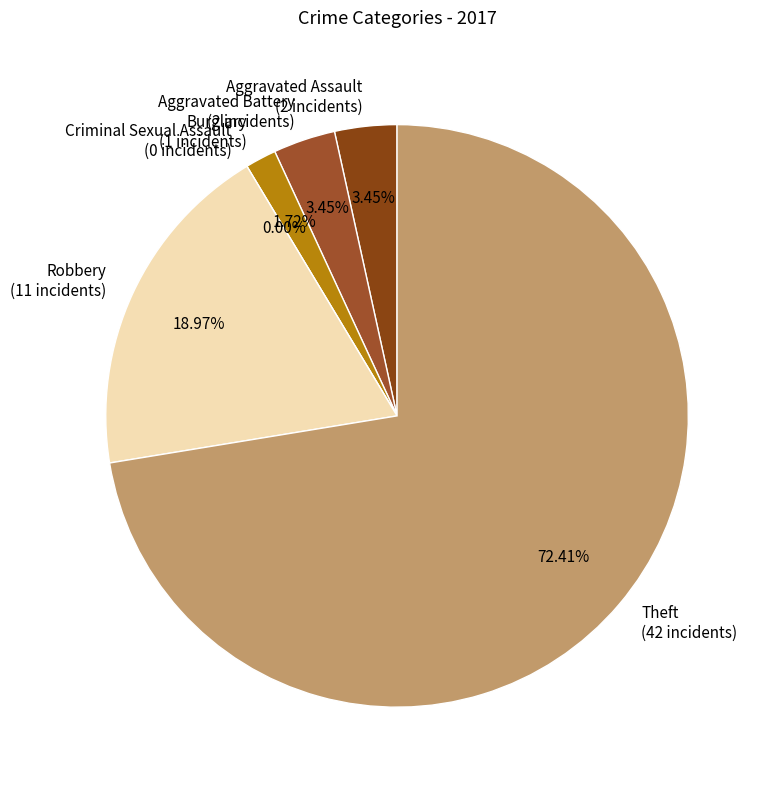

How many segments does this pie chart have?

6